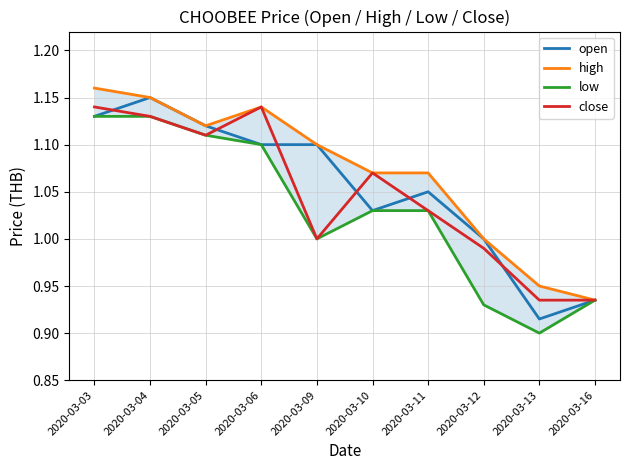

How many interior local valleys does the close series have?

2